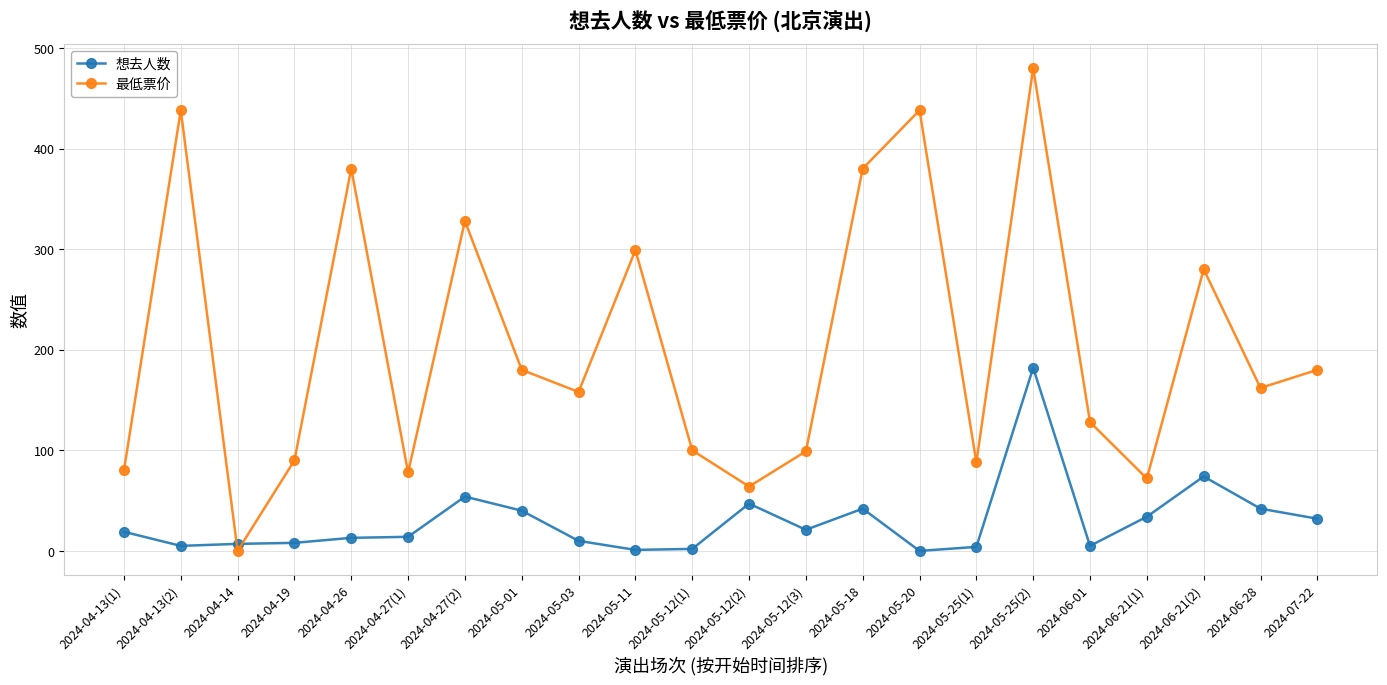

Is it true that 最低票价 equals 480 at 2024-05-25(2)?

True